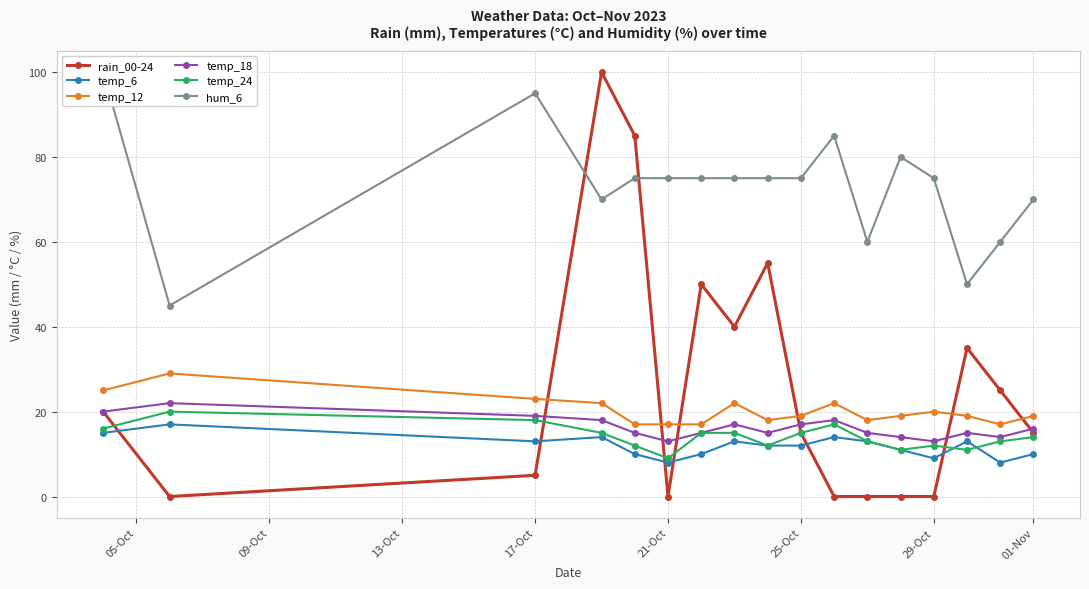

After their last crossing, which series has the higher values: rain_00-24 or temp_12?

temp_12